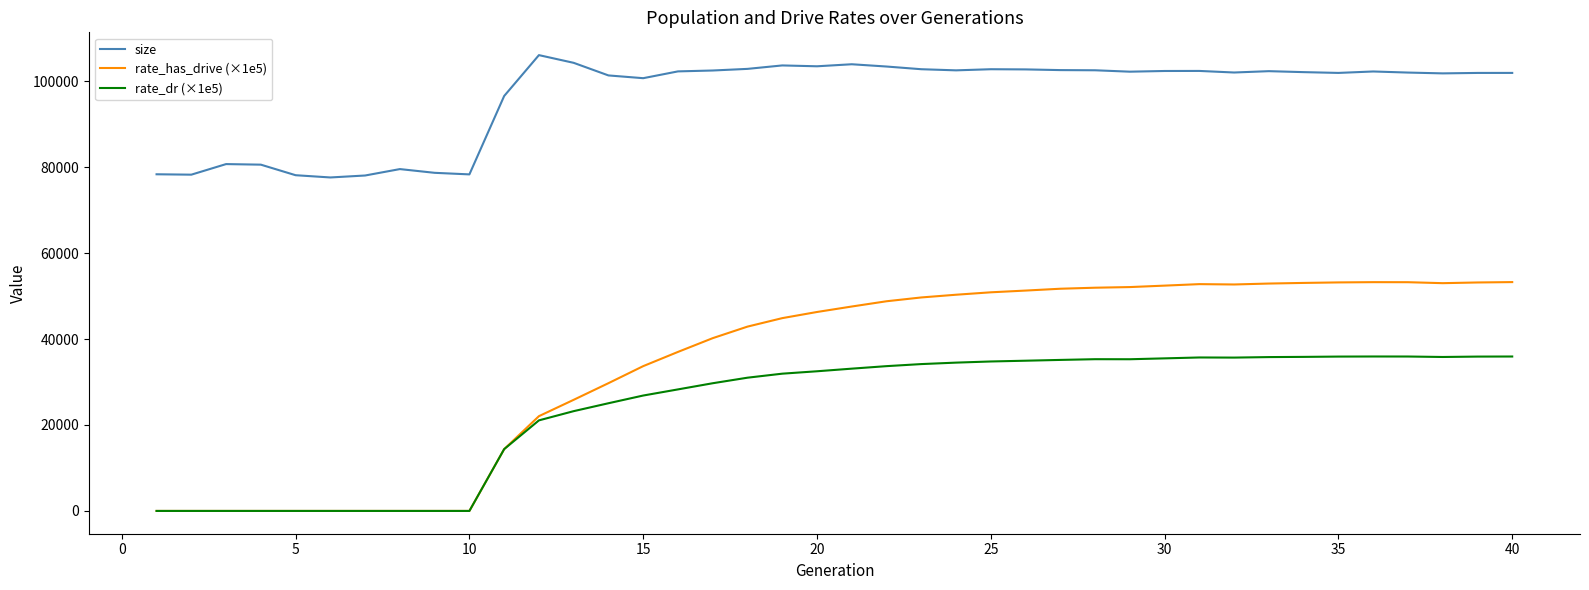

True or false: rate_has_drive (×1e5) and size cross at least once.

False